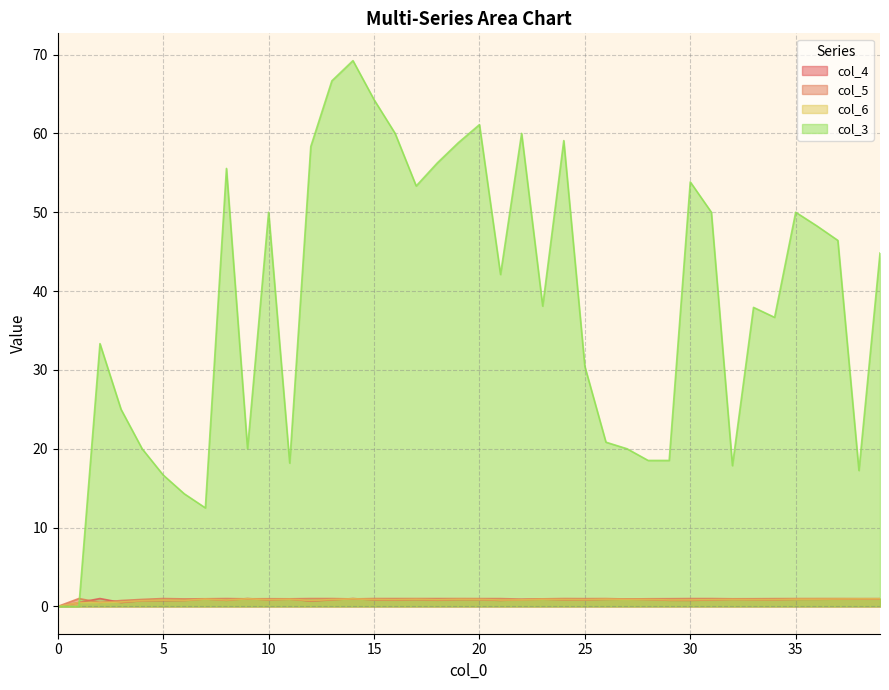

How many interior local peaks does the col_6 series have?

10